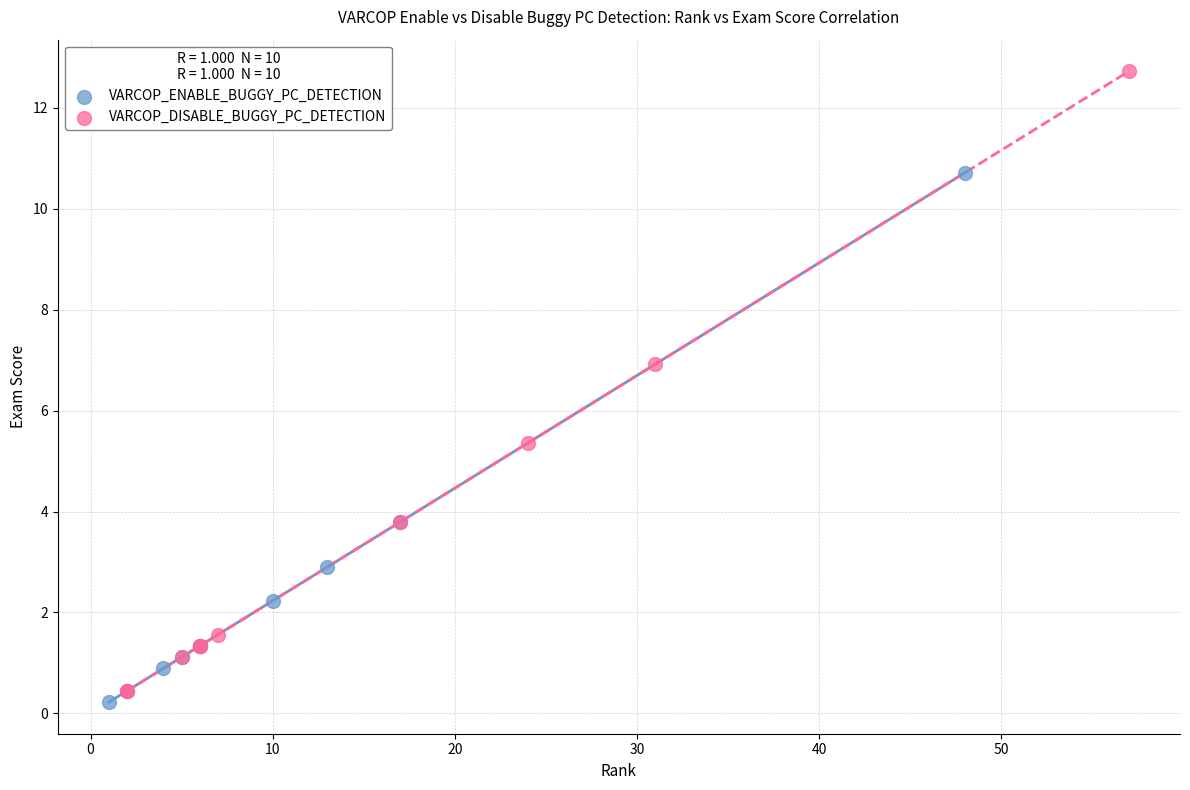

Which series contains the highest Y value?

VARCOP_DISABLE_BUGGY_PC_DETECTION